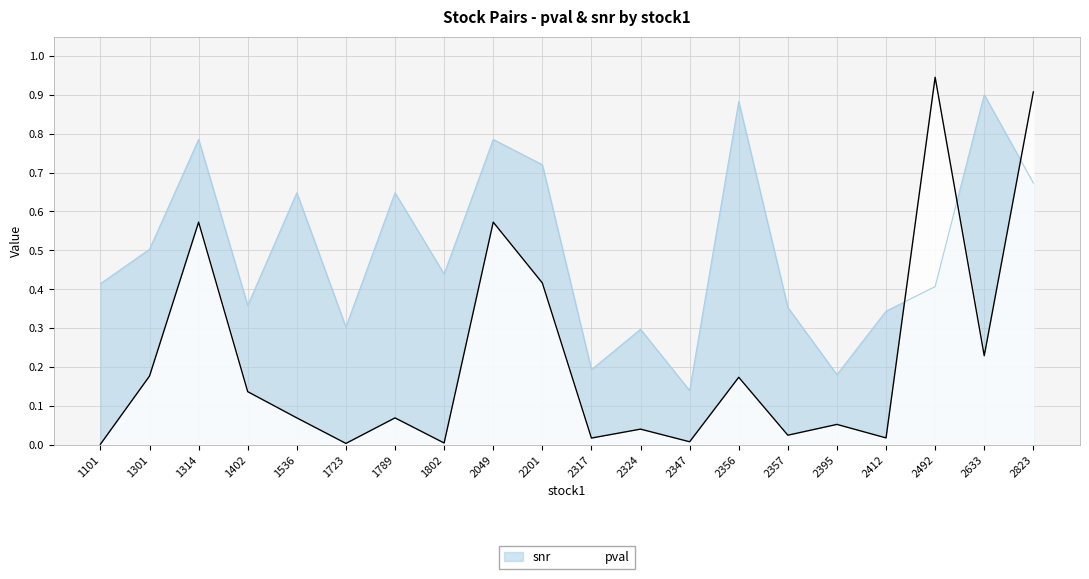

Where is snr nearest to the value 0?

2347